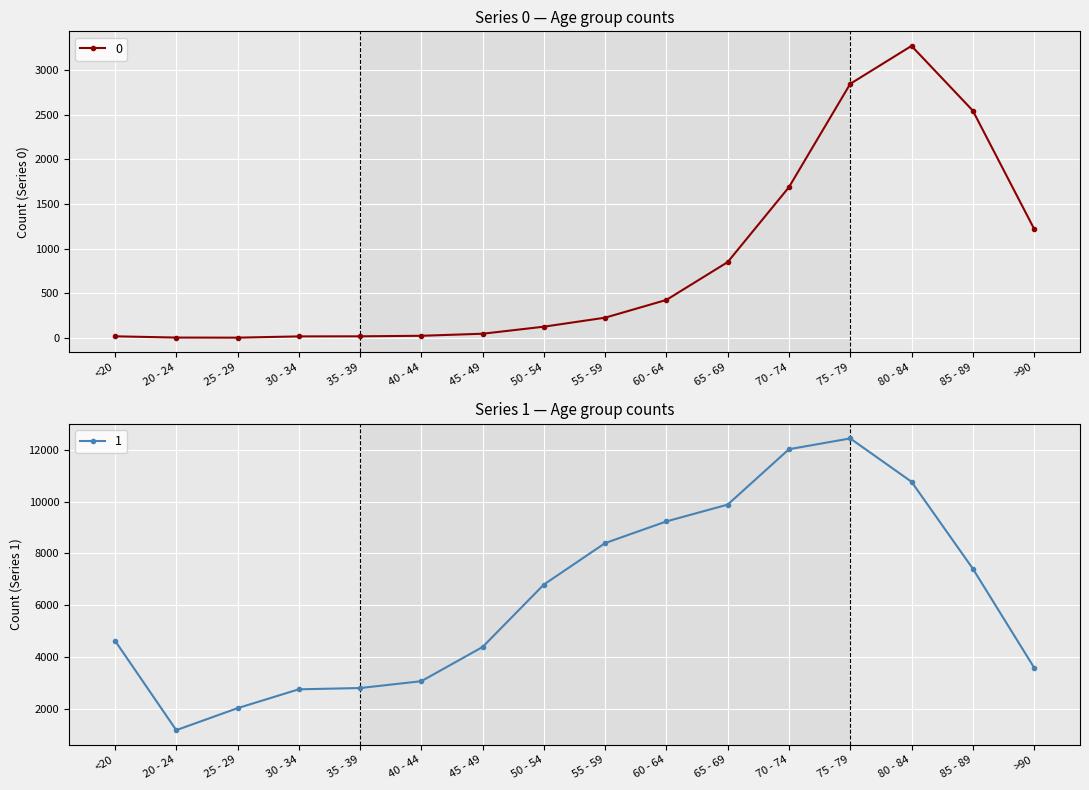

Is the value of 1 at 60 - 64 greater than the value of 0 at 60 - 64?

Yes